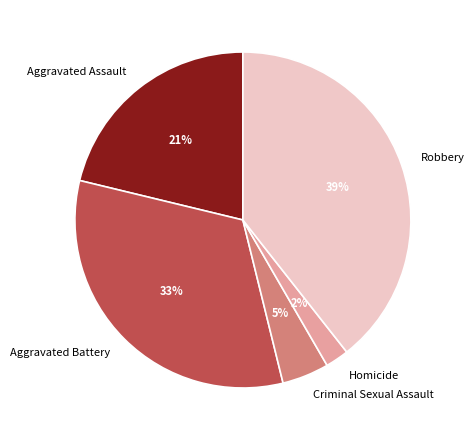

Is the sum of Criminal Sexual Assault and Aggravated Battery greater than half?

No